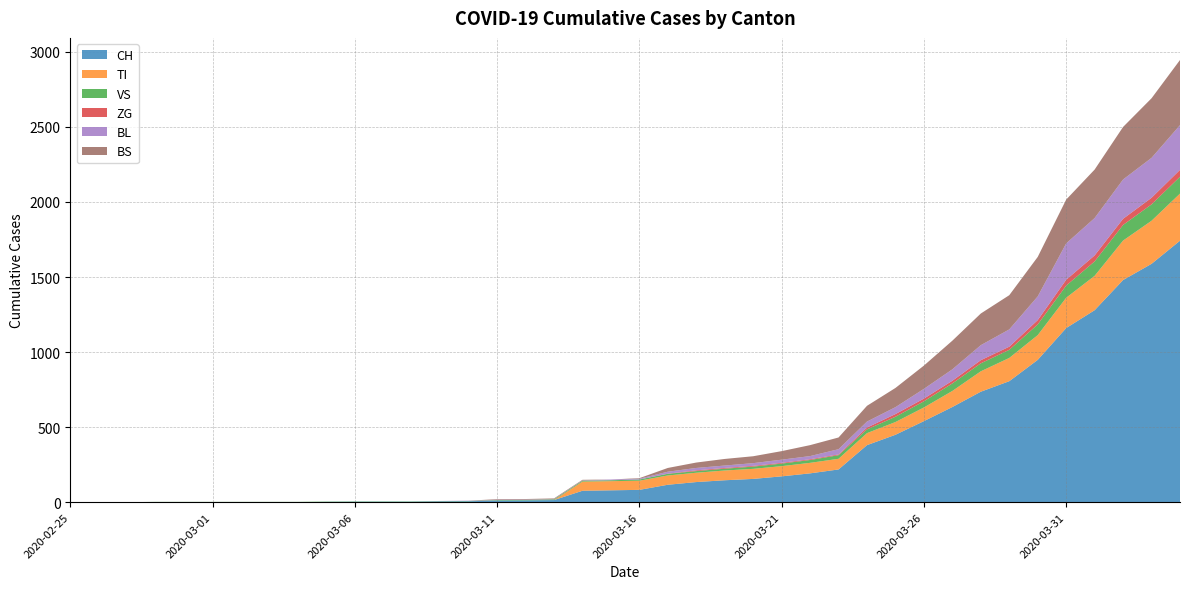

Reading left to right, extract all data points from this chart.

CH: 2020-02-25=0	2020-02-26=0	2020-02-27=0	2020-02-28=0	2020-02-29=0	2020-03-01=0	2020-03-02=0	2020-03-03=0	2020-03-04=0	2020-03-05=2	2020-03-06=3	2020-03-07=3	2020-03-08=3	2020-03-09=5	2020-03-10=6	2020-03-11=11	2020-03-12=12	2020-03-13=14	2020-03-14=76	2020-03-15=79	2020-03-16=82	2020-03-17=116	2020-03-18=134	2020-03-19=146	2020-03-20=155	2020-03-21=172	2020-03-22=192	2020-03-23=218	2020-03-24=380	2020-03-25=449	2020-03-26=540	2020-03-27=634	2020-03-28=736	2020-03-29=806	2020-03-30=948	2020-03-31=1160	2020-04-01=1279	2020-04-02=1480	2020-04-03=1588	2020-04-04=1742
TI: 2020-02-25=0	2020-02-26=0	2020-02-27=0	2020-02-28=0	2020-02-29=0	2020-03-01=0	2020-03-02=0	2020-03-03=0	2020-03-04=0	2020-03-05=0	2020-03-06=0	2020-03-07=0	2020-03-08=0	2020-03-09=0	2020-03-10=0	2020-03-11=0	2020-03-12=0	2020-03-13=0	2020-03-14=61	2020-03-15=61	2020-03-16=61	2020-03-17=62	2020-03-18=62	2020-03-19=65	2020-03-20=67	2020-03-21=68	2020-03-22=70	2020-03-23=71	2020-03-24=80	2020-03-25=85	2020-03-26=91	2020-03-27=107	2020-03-28=136	2020-03-29=155	2020-03-30=165	2020-03-31=202	2020-04-01=229	2020-04-02=263	2020-04-03=287	2020-04-04=314
VS: 2020-02-25=0	2020-02-26=0	2020-02-27=0	2020-02-28=2	2020-02-29=2	2020-03-01=2	2020-03-02=2	2020-03-03=2	2020-03-04=2	2020-03-05=2	2020-03-06=2	2020-03-07=2	2020-03-08=2	2020-03-09=2	2020-03-10=2	2020-03-11=3	2020-03-12=3	2020-03-13=5	2020-03-14=6	2020-03-15=6	2020-03-16=8	2020-03-17=11	2020-03-18=11	2020-03-19=12	2020-03-20=15	2020-03-21=17	2020-03-22=19	2020-03-23=24	2020-03-24=25	2020-03-25=35	2020-03-26=41	2020-03-27=50	2020-03-28=53	2020-03-29=54	2020-03-30=71	2020-03-31=81	2020-04-01=96	2020-04-02=104	2020-04-03=109	2020-04-04=112
ZG: 2020-02-25=0	2020-02-26=0	2020-02-27=0	2020-02-28=0	2020-02-29=0	2020-03-01=0	2020-03-02=0	2020-03-03=0	2020-03-04=0	2020-03-05=0	2020-03-06=0	2020-03-07=0	2020-03-08=0	2020-03-09=0	2020-03-10=0	2020-03-11=0	2020-03-12=0	2020-03-13=0	2020-03-14=0	2020-03-15=0	2020-03-16=0	2020-03-17=1	2020-03-18=5	2020-03-19=5	2020-03-20=5	2020-03-21=5	2020-03-22=5	2020-03-23=5	2020-03-24=12	2020-03-25=18	2020-03-26=18	2020-03-27=18	2020-03-28=21	2020-03-29=21	2020-03-30=29	2020-03-31=39	2020-04-01=40	2020-04-02=41	2020-04-03=44	2020-04-04=46
BL: 2020-02-25=0	2020-02-26=0	2020-02-27=0	2020-02-28=0	2020-02-29=0	2020-03-01=0	2020-03-02=0	2020-03-03=0	2020-03-04=0	2020-03-05=0	2020-03-06=0	2020-03-07=0	2020-03-08=0	2020-03-09=1	2020-03-10=2	2020-03-11=2	2020-03-12=2	2020-03-13=2	2020-03-14=2	2020-03-15=5	2020-03-16=5	2020-03-17=13	2020-03-18=16	2020-03-19=16	2020-03-20=18	2020-03-21=21	2020-03-22=21	2020-03-23=35	2020-03-24=40	2020-03-25=46	2020-03-26=65	2020-03-27=76	2020-03-28=100	2020-03-29=115	2020-03-30=158	2020-03-31=242	2020-04-01=249	2020-04-02=262	2020-04-03=266	2020-04-04=298
BS: 2020-02-25=0	2020-02-26=0	2020-02-27=0	2020-02-28=0	2020-02-29=0	2020-03-01=0	2020-03-02=0	2020-03-03=0	2020-03-04=0	2020-03-05=0	2020-03-06=0	2020-03-07=0	2020-03-08=0	2020-03-09=0	2020-03-10=0	2020-03-11=4	2020-03-12=4	2020-03-13=4	2020-03-14=4	2020-03-15=0	2020-03-16=4	2020-03-17=25	2020-03-18=36	2020-03-19=44	2020-03-20=46	2020-03-21=57	2020-03-22=73	2020-03-23=78	2020-03-24=105	2020-03-25=128	2020-03-26=155	2020-03-27=191	2020-03-28=211	2020-03-29=228	2020-03-30=263	2020-03-31=292	2020-04-01=323	2020-04-02=350	2020-04-03=397	2020-04-04=434